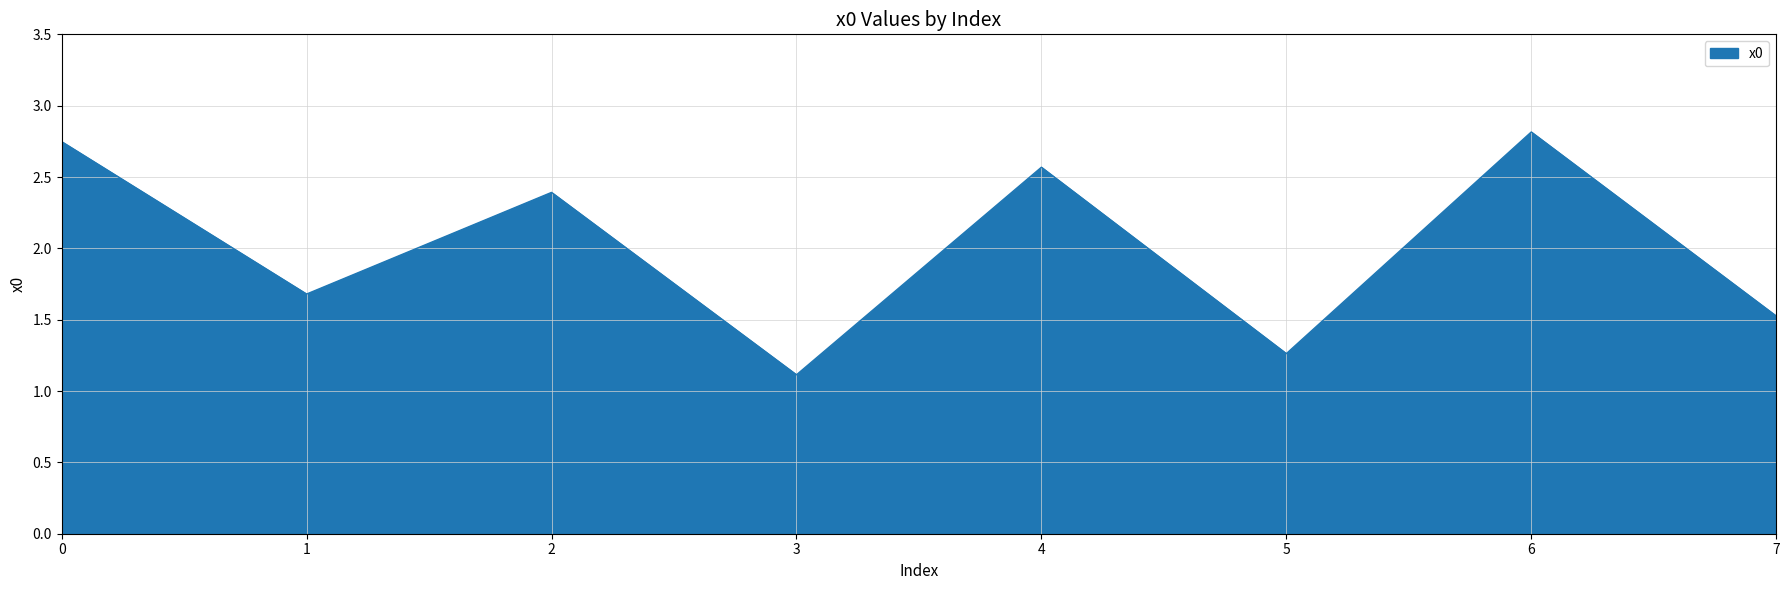

What is the approximate value at 7?

1.5